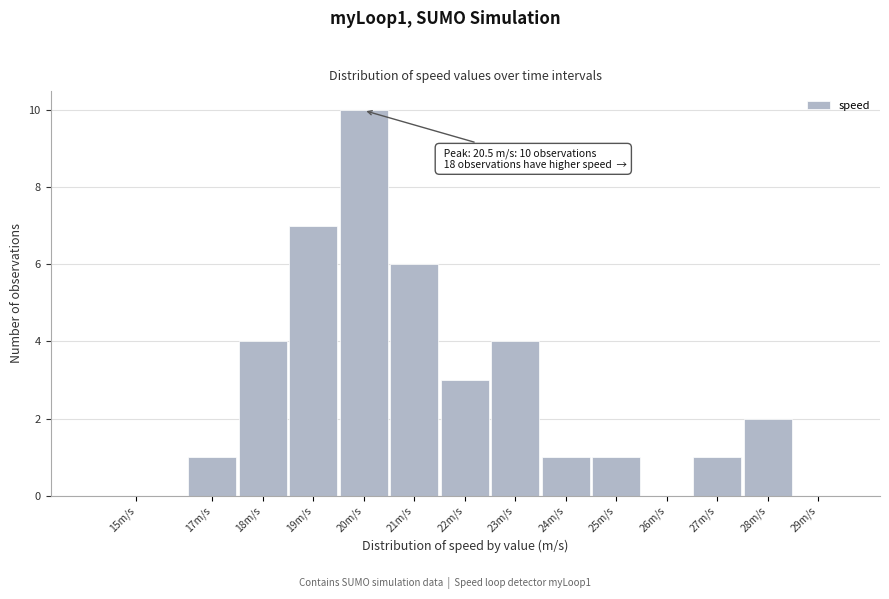

Reading left to right, extract all data points from this chart.

15m/s=0	17m/s=1	18m/s=4	19m/s=7	20m/s=10	21m/s=6	22m/s=3	23m/s=4	24m/s=1	25m/s=1	26m/s=0	27m/s=1	28m/s=2	29m/s=0